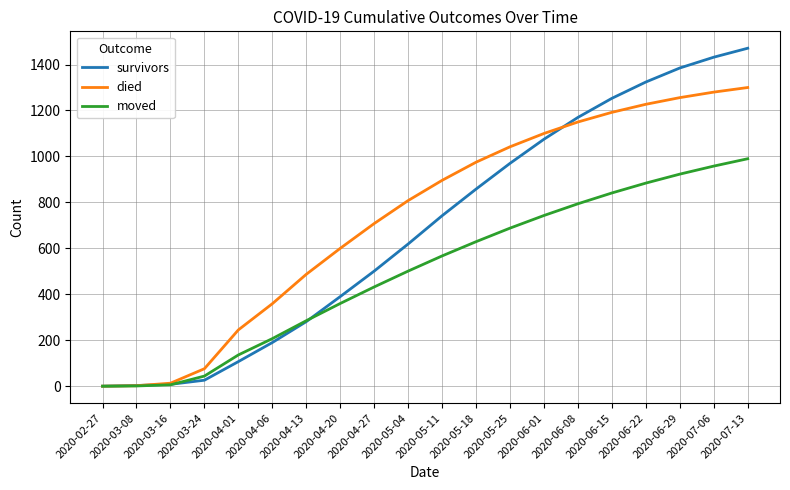

Which series has the widest spread of values?

survivors